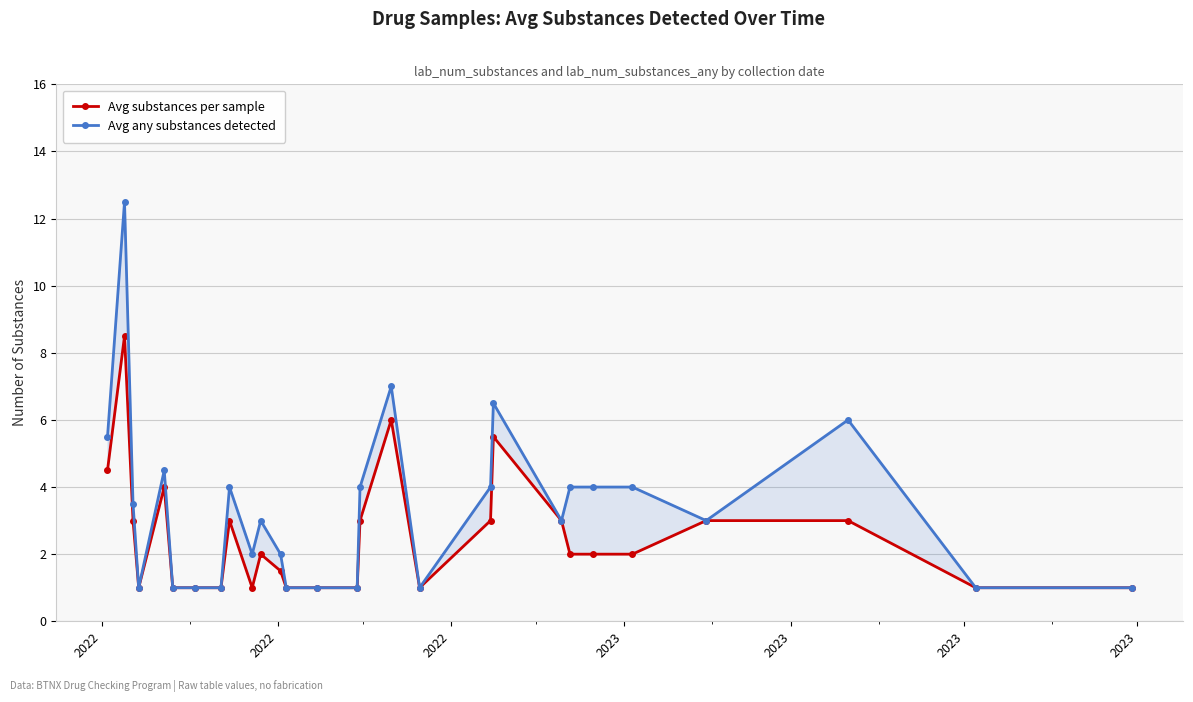

True or false: Avg substances per sample and Avg any substances detected cross at least once.

False